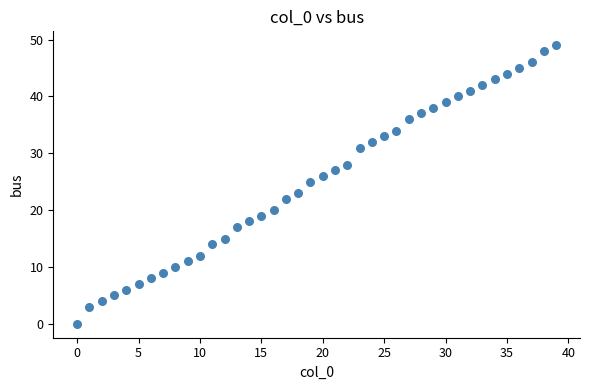

What is the range of Y values (max minus min)?

49